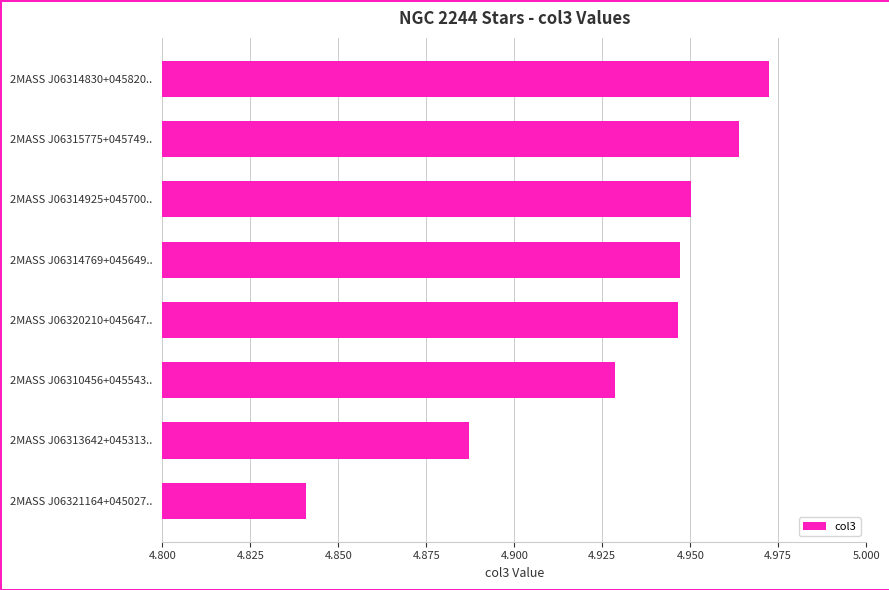

Which has a higher value, 2MASS J06315775+045749.. or 2MASS J06314925+045700..?

2MASS J06315775+045749..